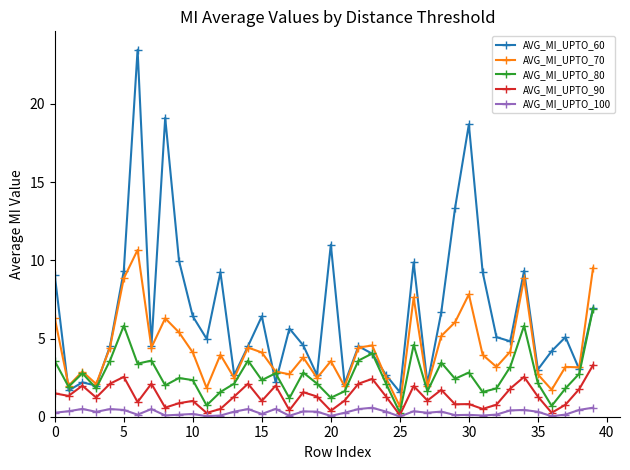

True or false: AVG_MI_UPTO_70 and AVG_MI_UPTO_90 cross at least once.

False